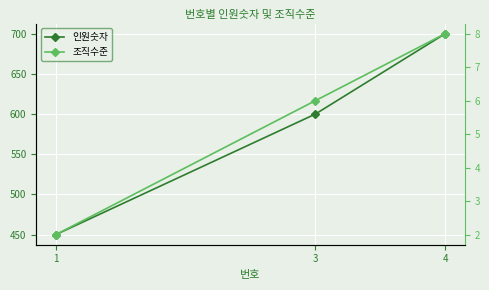

Reading right to left, list all the values displayed in this chart.

인원숫자: 700	600	450
조직수준: 8	6	2